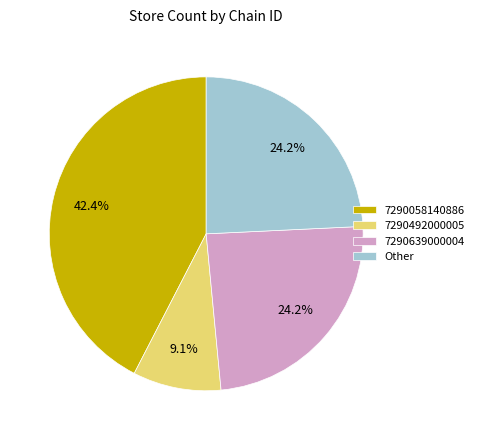

Which slice is the largest?

7290058140886